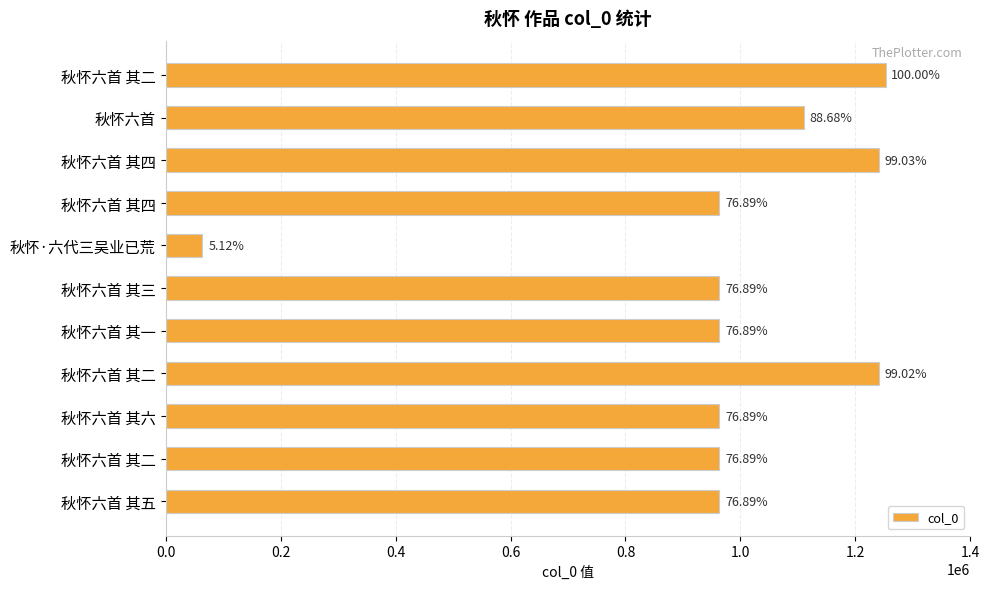

How many bars are there in total?

11